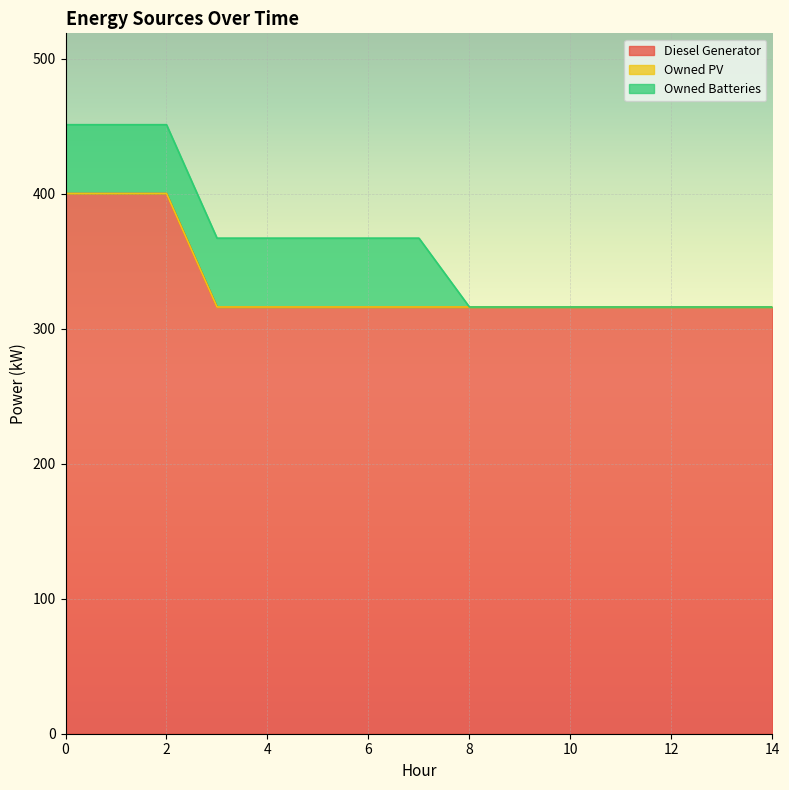

True or false: Owned Batteries has more than 2 interior local peaks.

False